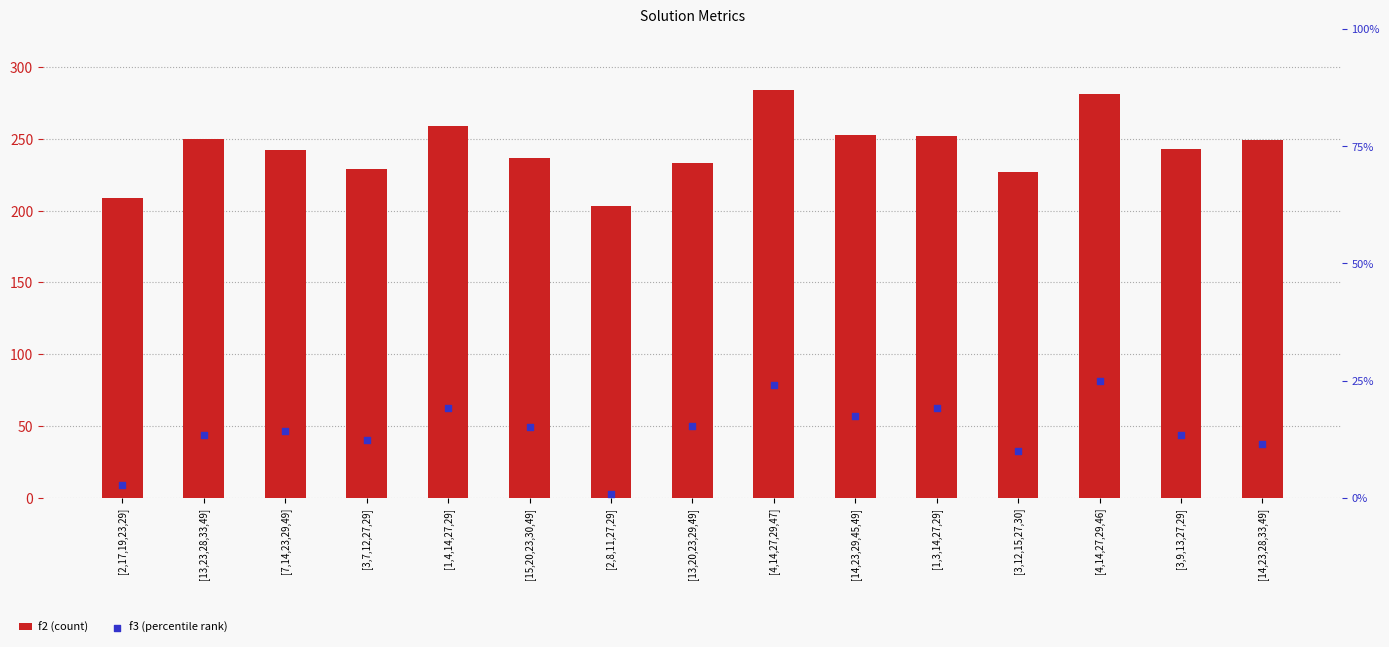

What is the total value across all series at [1,4,14,27,29]?

419